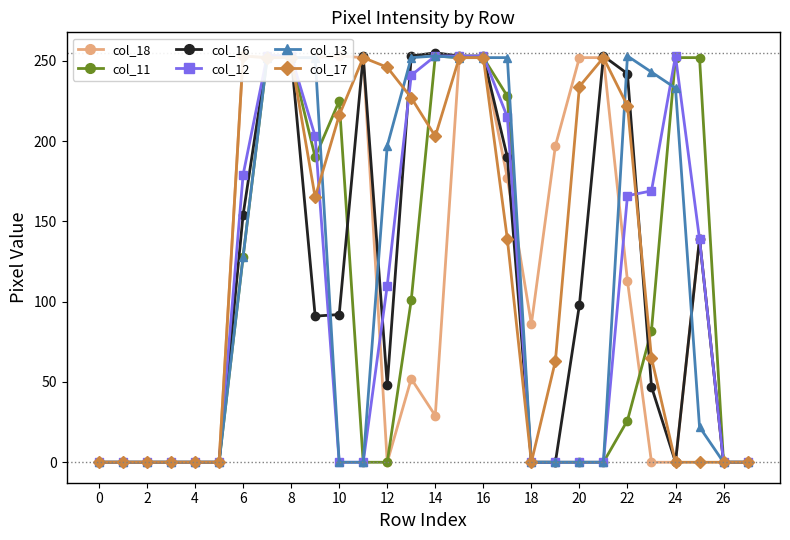

How many lines are shown in the chart?

6